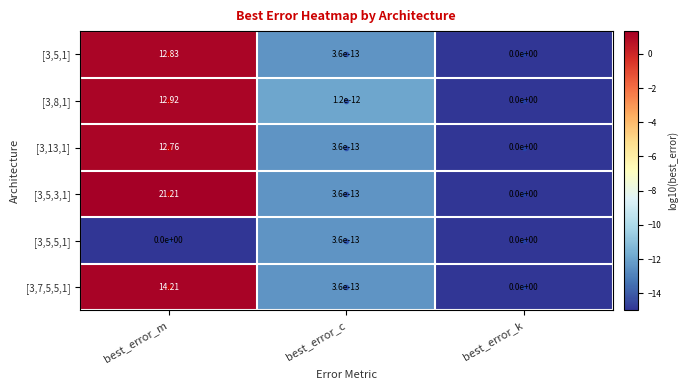

Which category has the highest value in the [3,7,5,5,1] series?

best_error_m